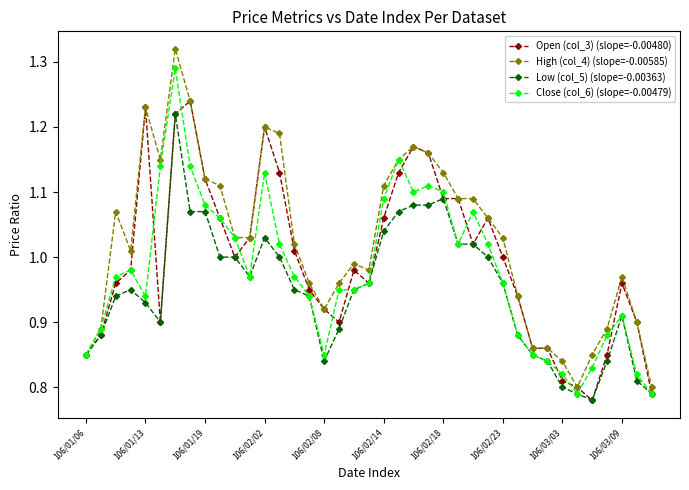

At how many categories does at least one series exceed 0?

39